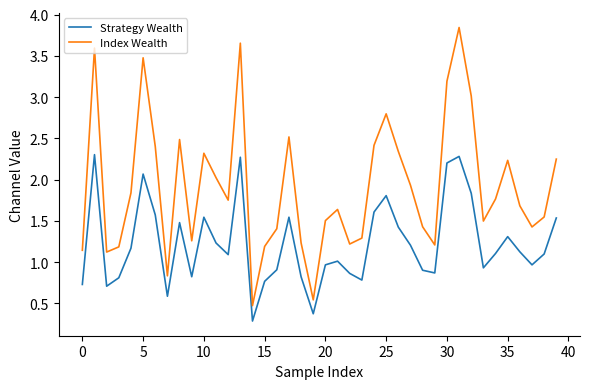

List the series in order of their overall mean, lowest first.

Strategy Wealth, Index Wealth